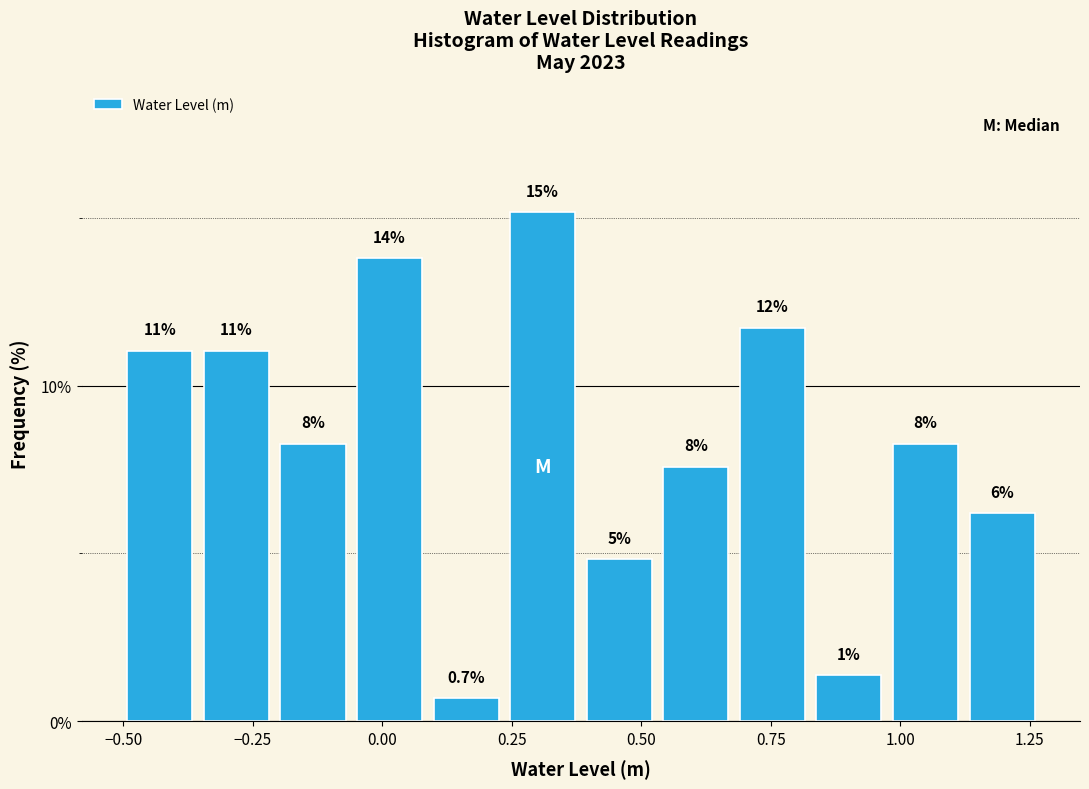

Read against the x-axis, roughly where is the centre of the tallest bar?

0.30